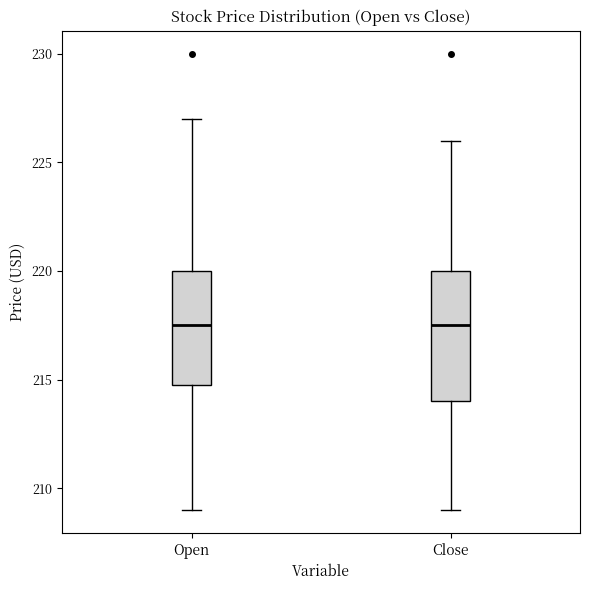

Where does the median line of the box for Close sit on the y-axis? The values are not printed on the chart, so give them approximately, as read against the axis.

217.5